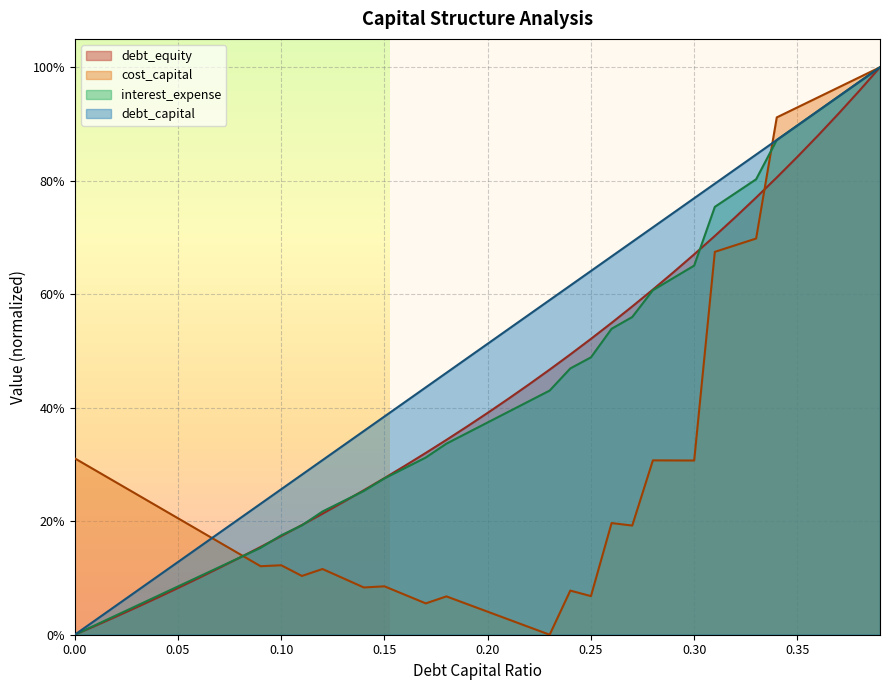

Is it true that debt_equity equals 0.2 at 0.12?

True